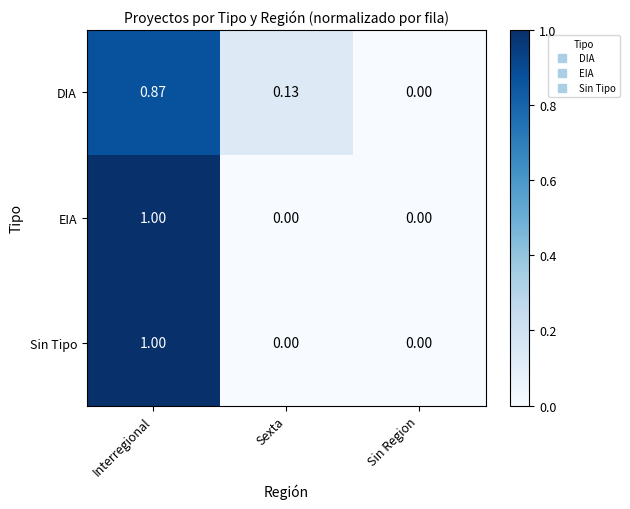

Where is DIA nearest to the value 0?

Sin Region